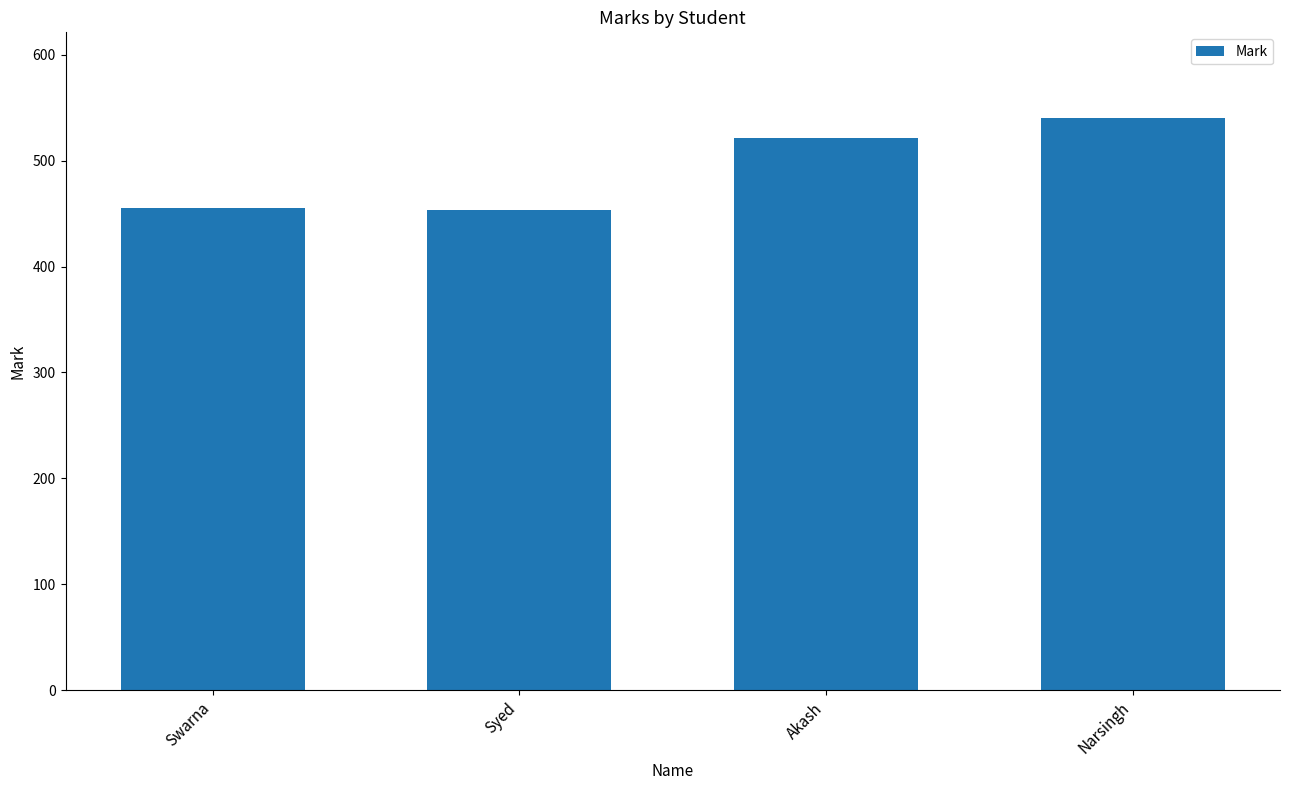

What is the sum of the values at Swarna and Akash?

976